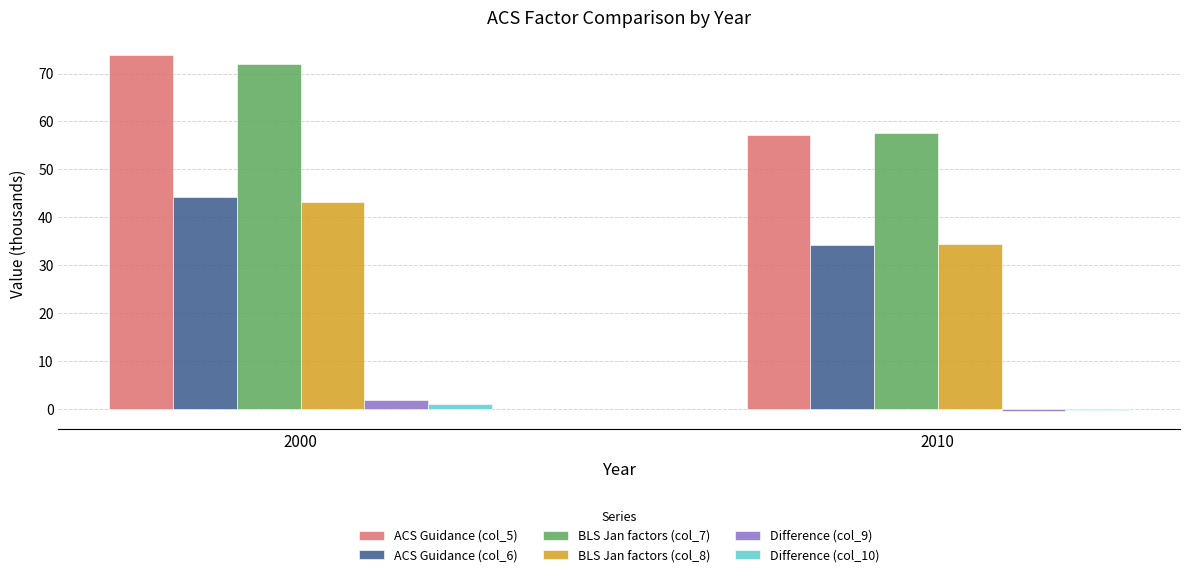

What is the sum of all Difference (col_9) values?

1.4